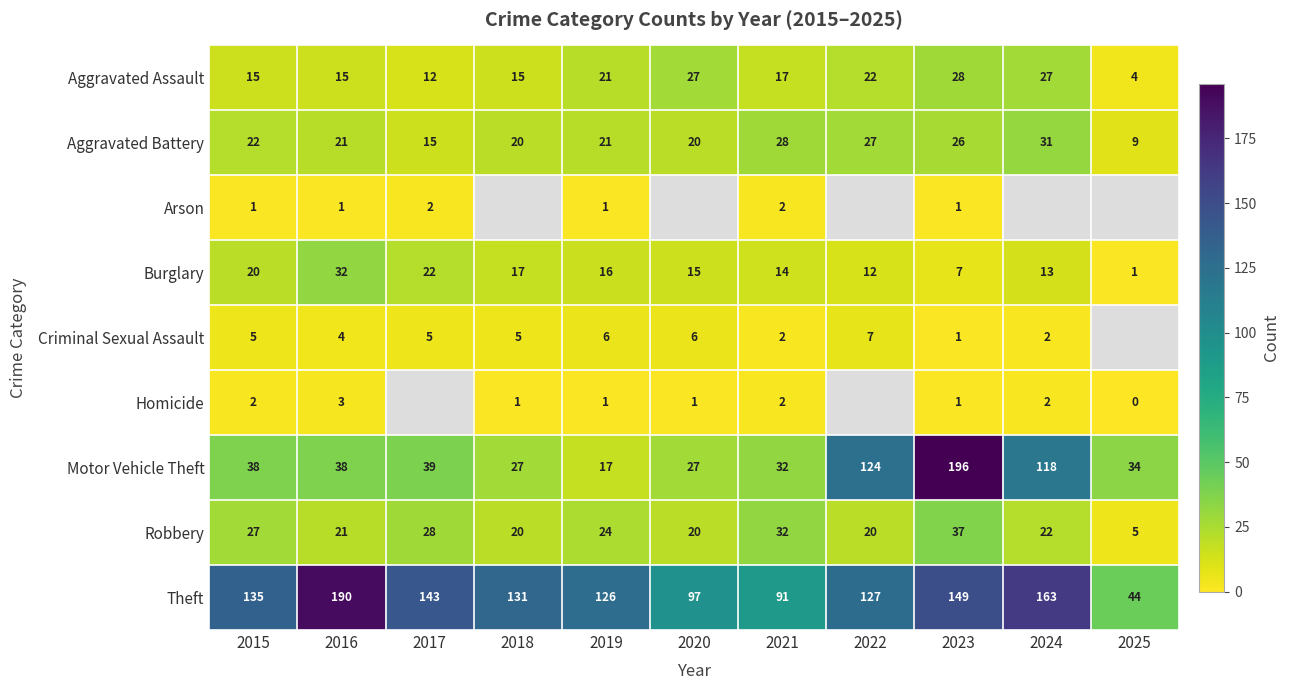

What is the total value across all series at 2023?

446